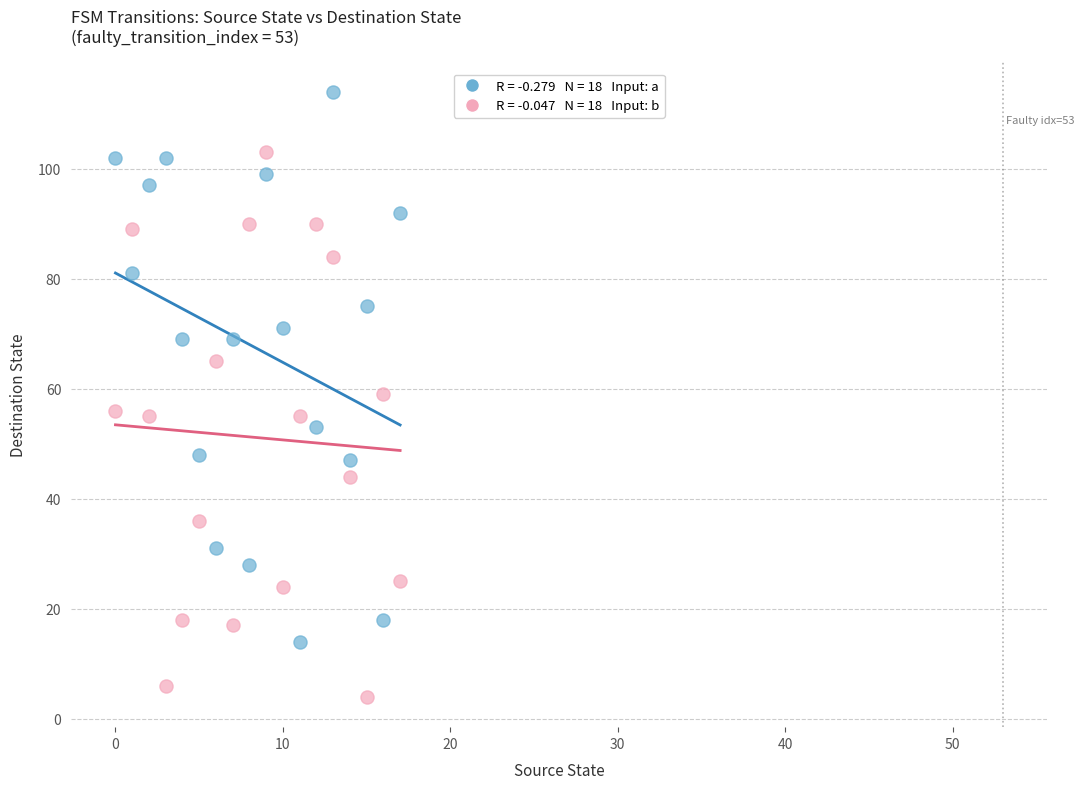

Across all data points, what is the range of Y values (max minus min)?

110